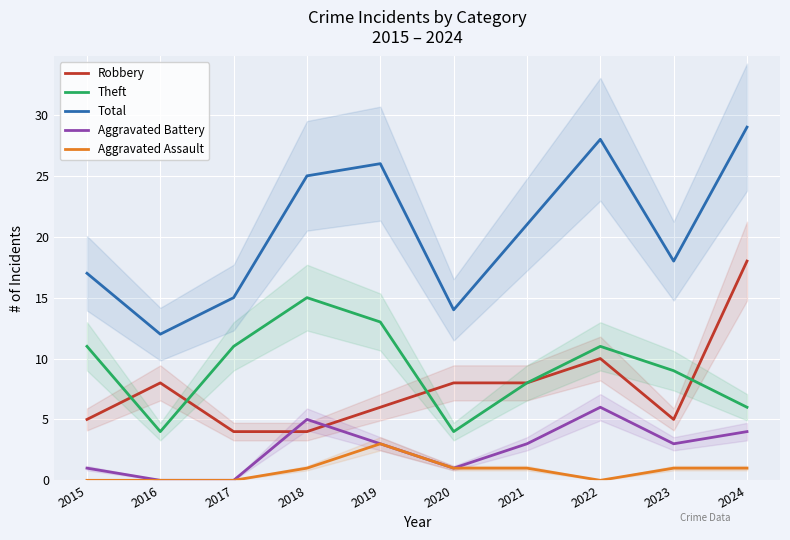

Which label corresponds to the largest value in the chart?

2024